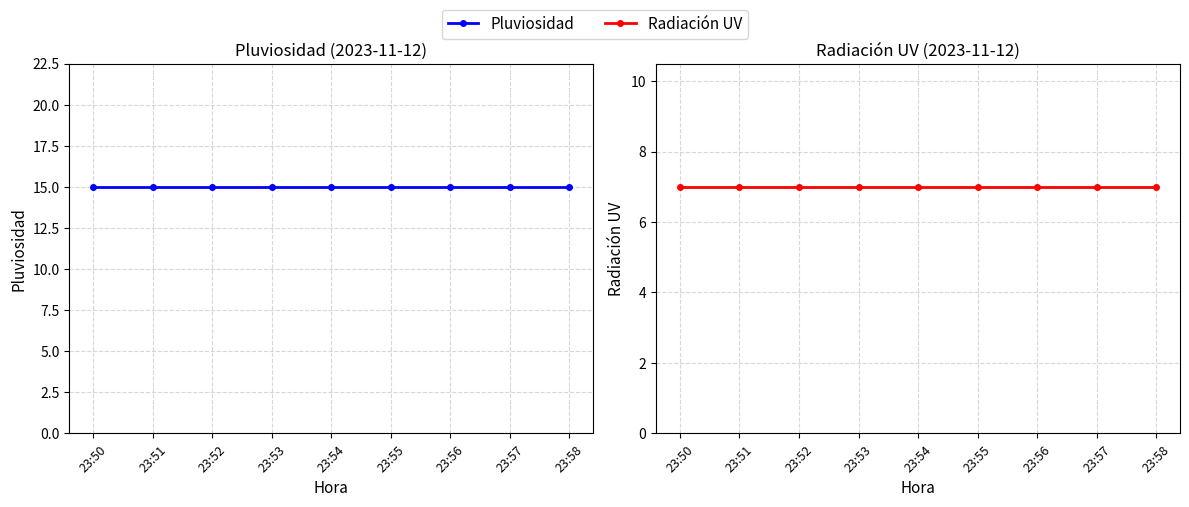

True or false: Pluviosidad and Radiación UV cross at least once.

False